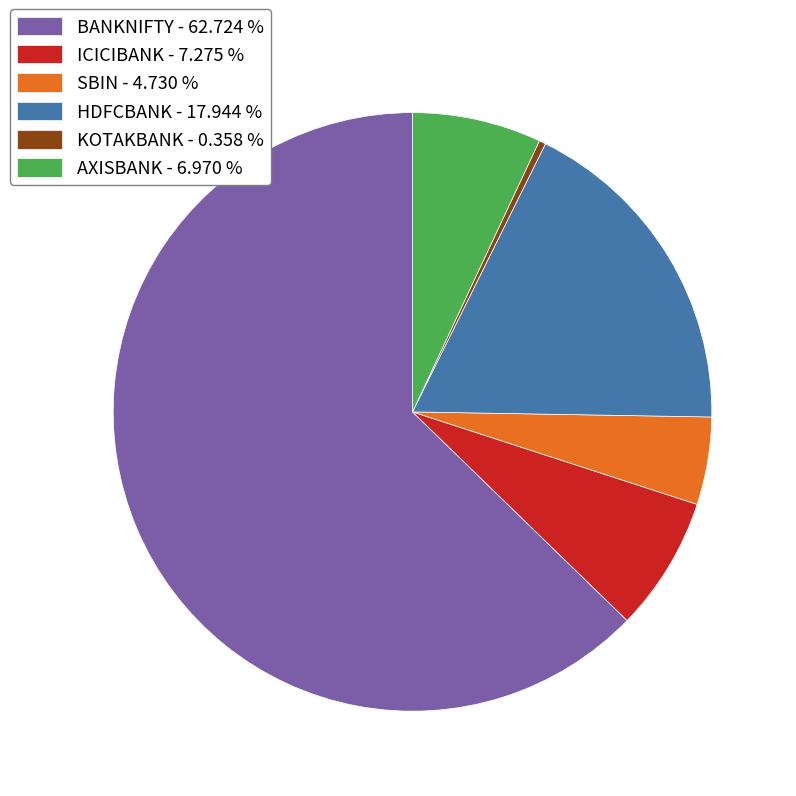

Is it true that HDFCBANK is 11% of the pie?

False